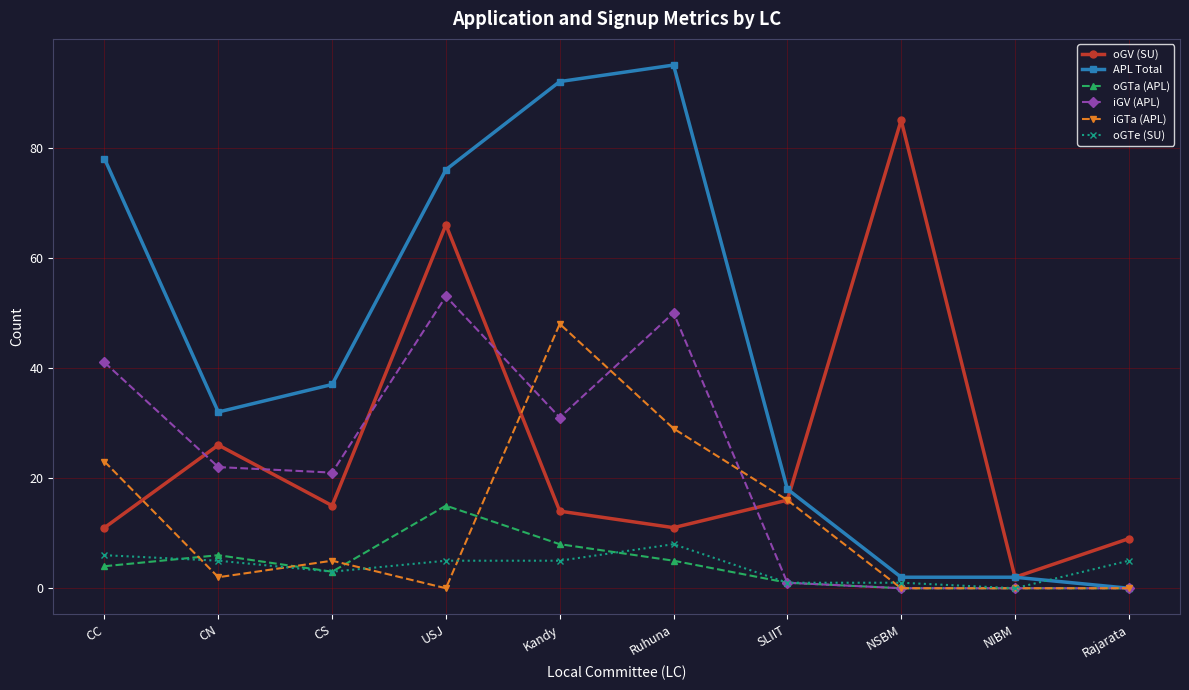

Where is iGTa (APL) nearest to the value 24?

CC